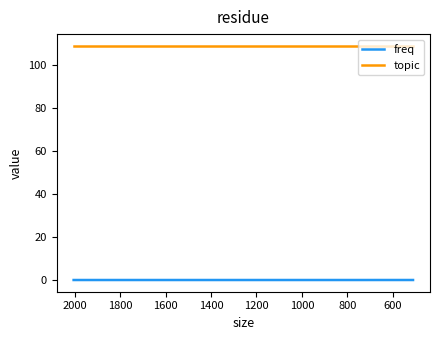

Reading right to left, transcribe all the data shown in this chart.

freq: 0.0	0.0	0.0	0.0	0.0
topic: 109.0	109.0	109.0	109.0	109.0